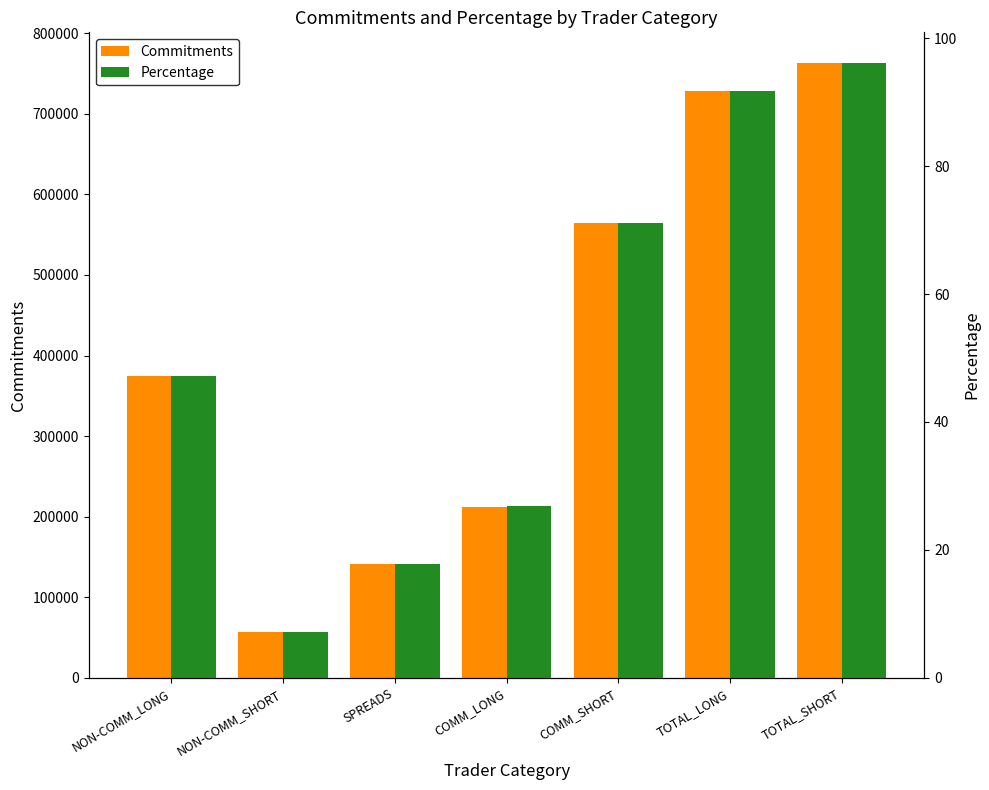

How many series are shown in this chart?

2